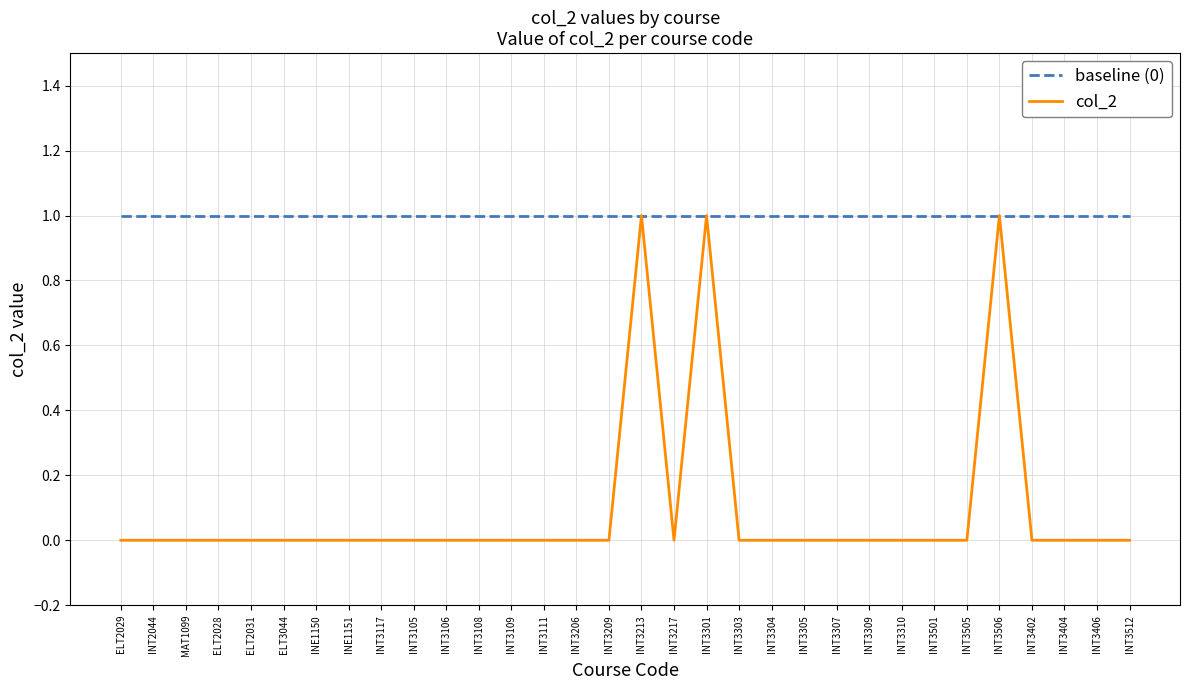

Reading left to right, extract all data points from this chart.

baseline (0): 1	1	1	1	1	1	1	1	1	1	1	1	1	1	1	1	1	1	1	1	1	1	1	1	1	1	1	1	1	1	1	1
col_2: 0	0	0	0	0	0	0	0	0	0	0	0	0	0	0	0	1	0	1	0	0	0	0	0	0	0	0	1	0	0	0	0